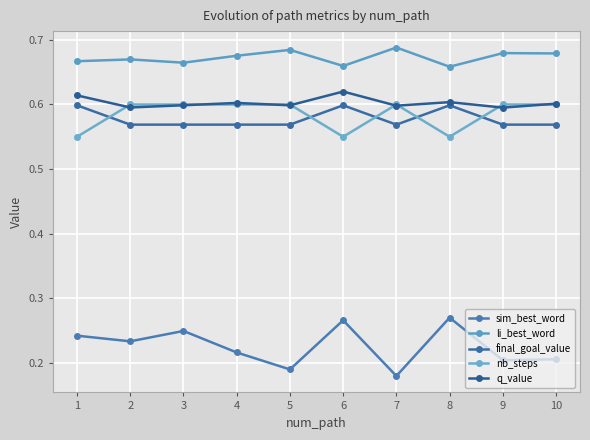

Is it true that sim_best_word equals 0.3 at 4?

False